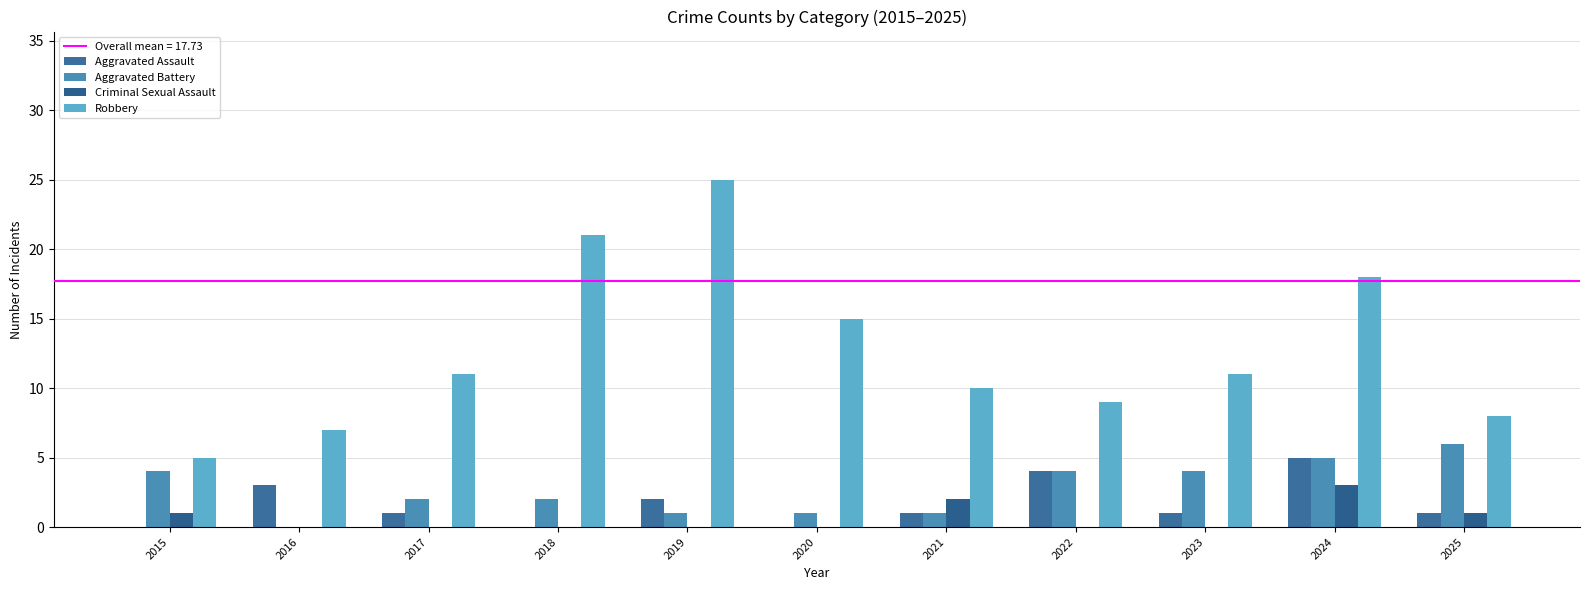

The Criminal Sexual Assault series shows 1 at 2015. True or false?

True